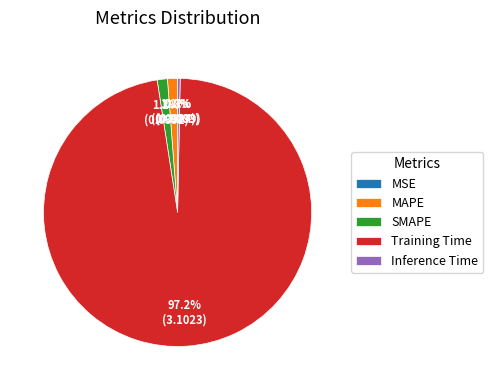

To the nearest percent, what percentage of the pie is SMAPE?

1%